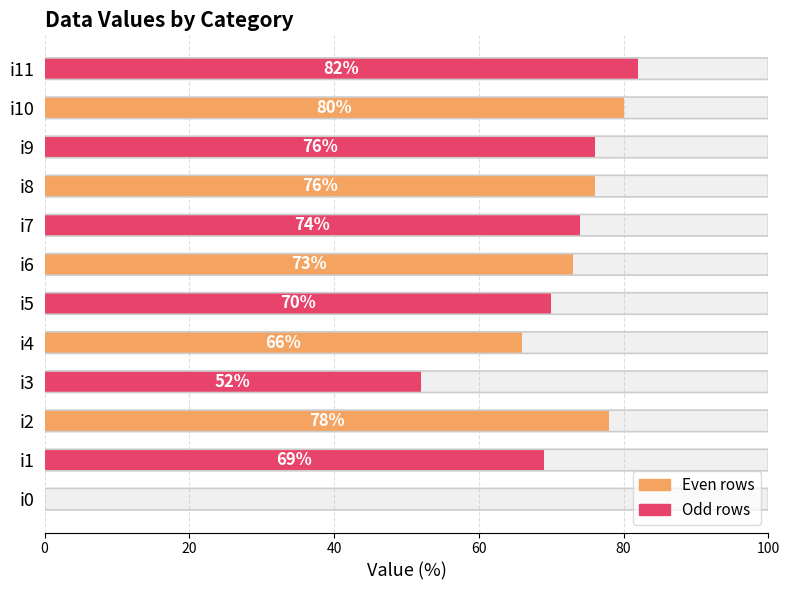

What is the ratio of the value at i10 to the value at i8?

1.1